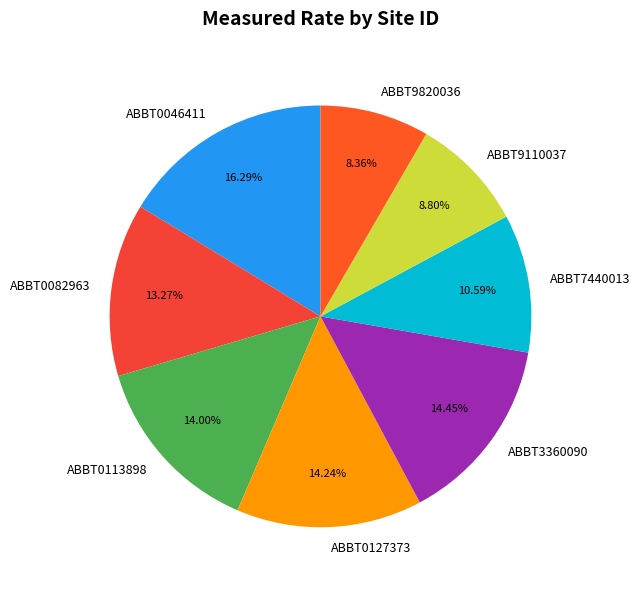

To the nearest percent, what is the combined percentage of ABBT3360090 and ABBT0046411?

31%